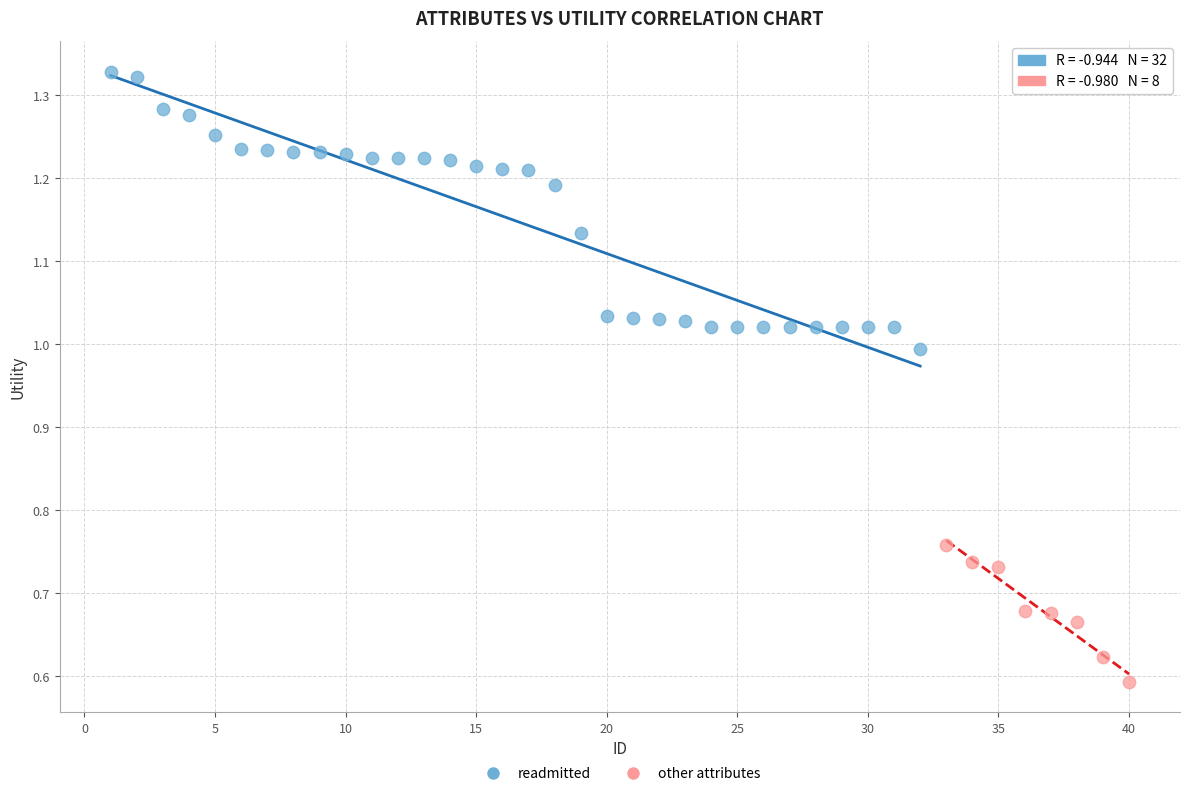

Which series reaches the maximum Y coordinate?

readmitted